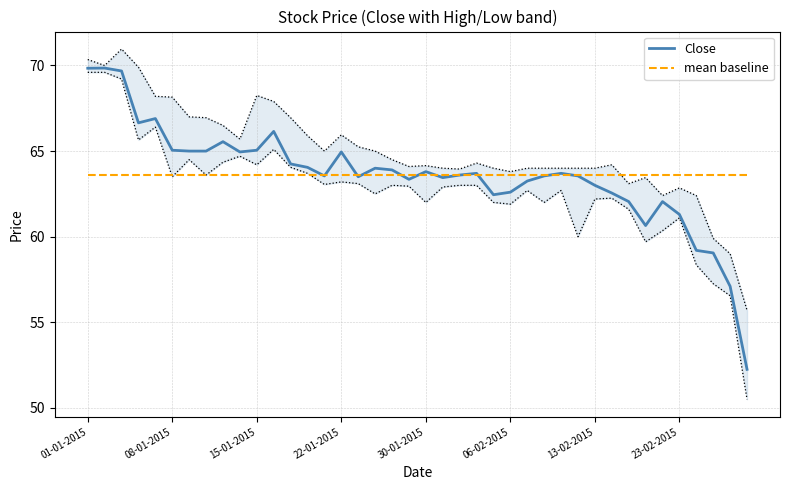

Which series has the largest range (max minus min)?

Close